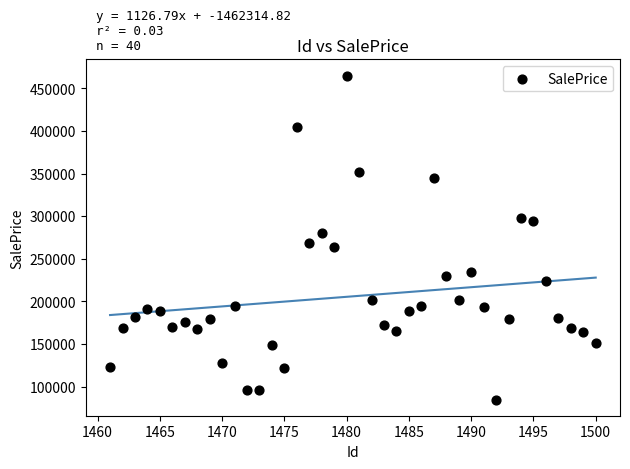

What is the range of X values (max minus min)?

39.0